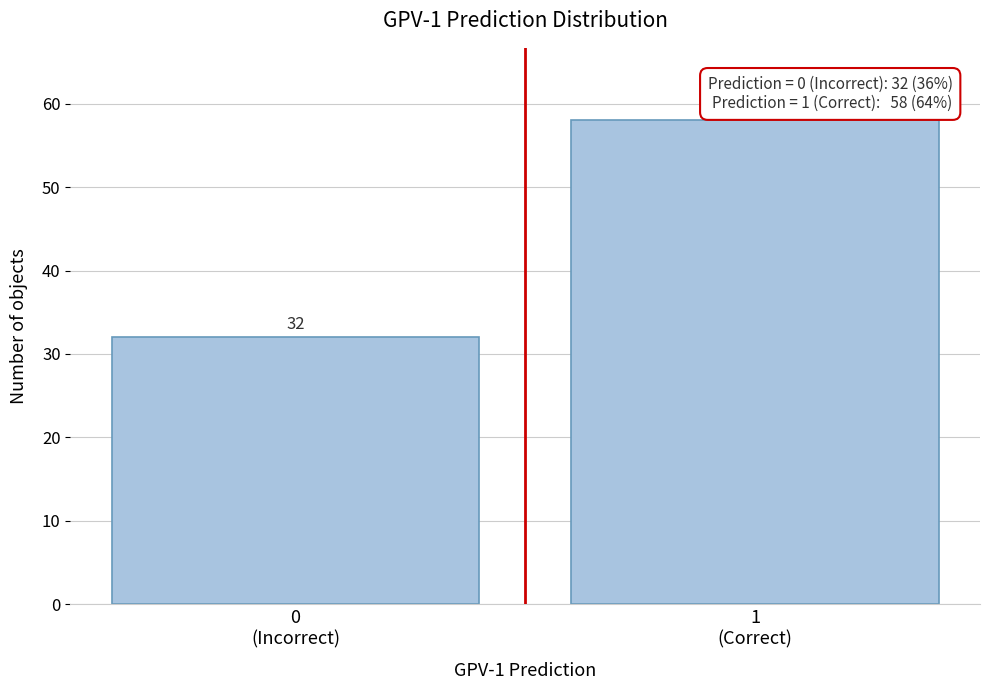

Reading left to right, transcribe all the data shown in this chart.

32	58